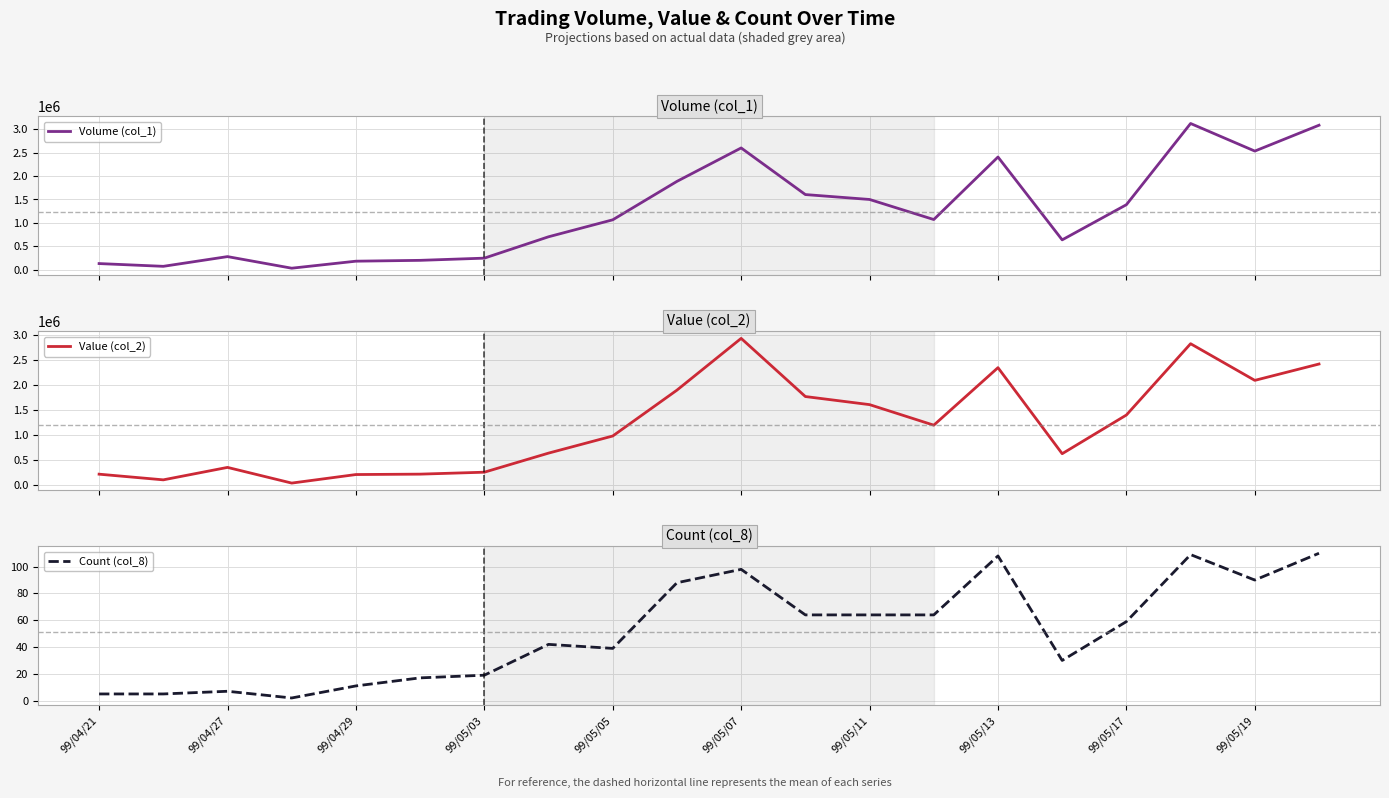

Is it true that Count (col_8) equals 150 at 99/05/07?

False